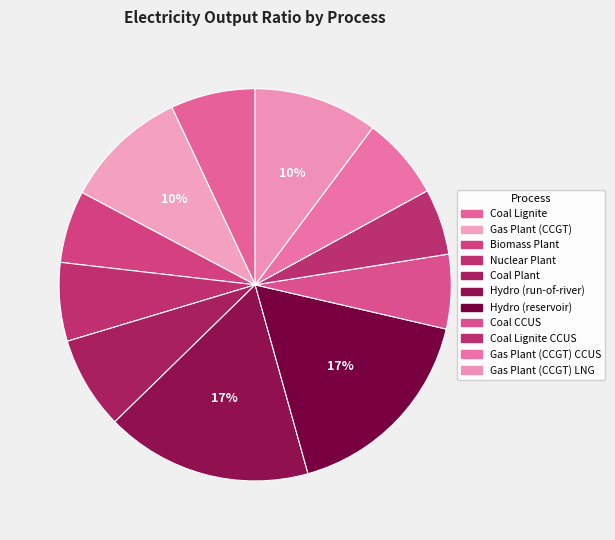

True or false: Coal Lignite CCUS accounts for 5% of the total.

True